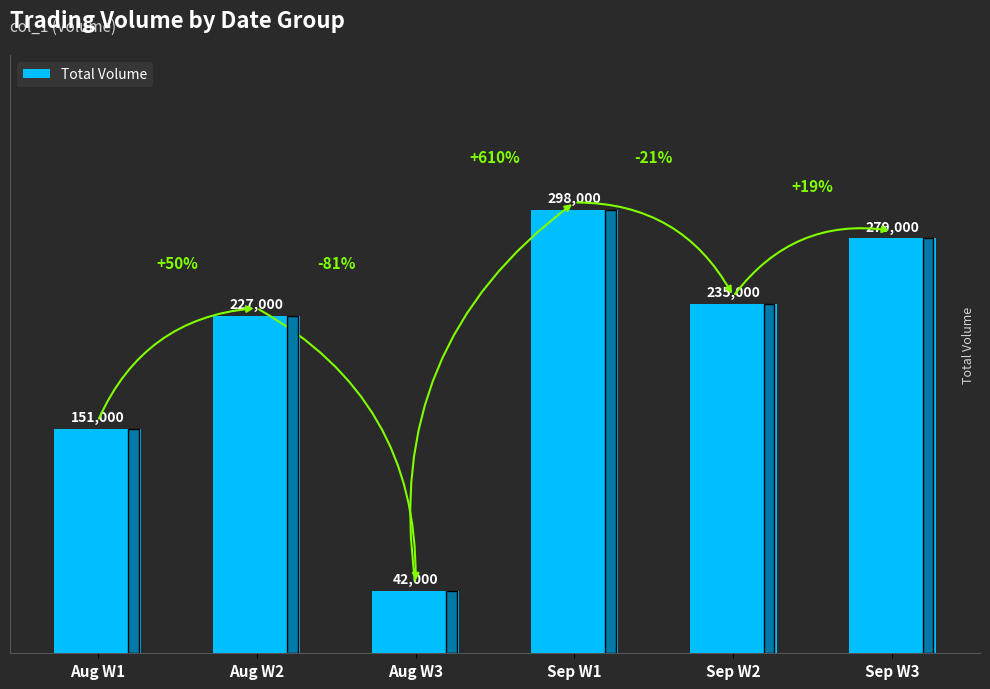

List the labels in order of value, smallest first.

Aug W3, Aug W1, Aug W2, Sep W2, Sep W3, Sep W1